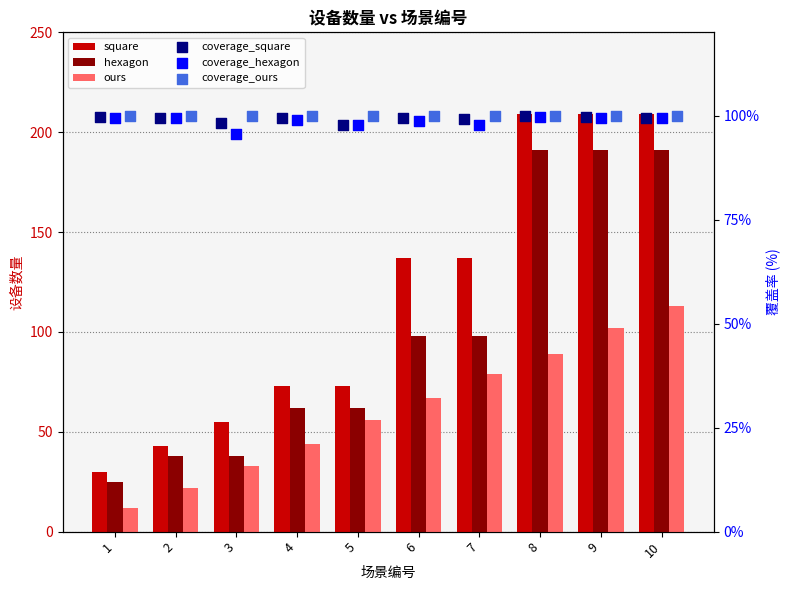

Which series contains the lowest Y value?

ours